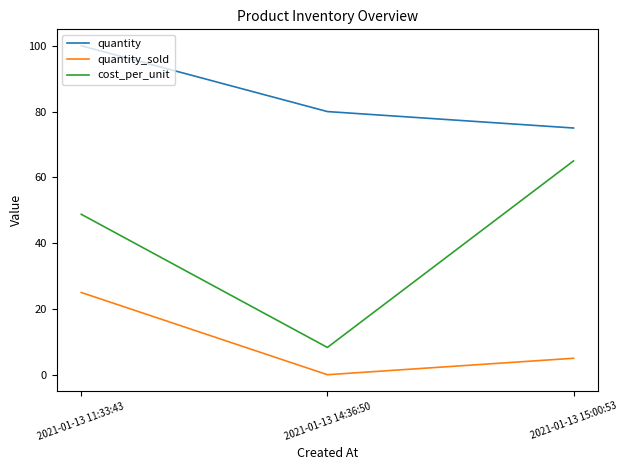

What is the maximum value for quantity_sold?

25.0